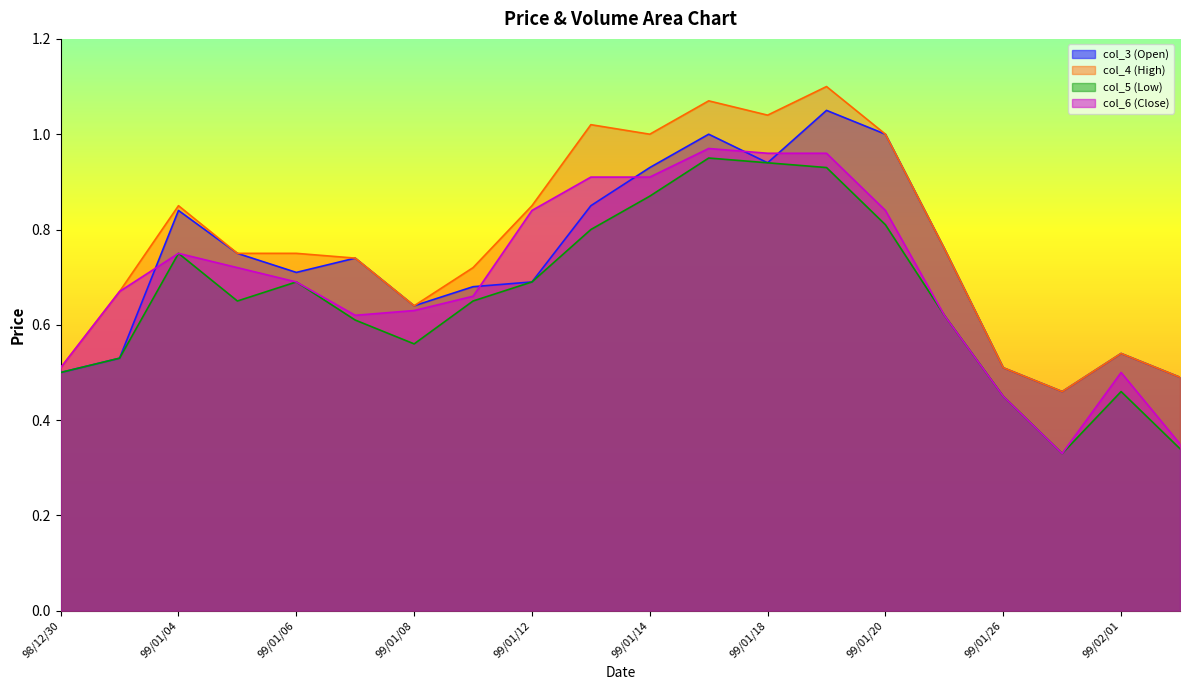

Which series changed the most between 98/12/30 and 99/01/12?

col_4 (High)